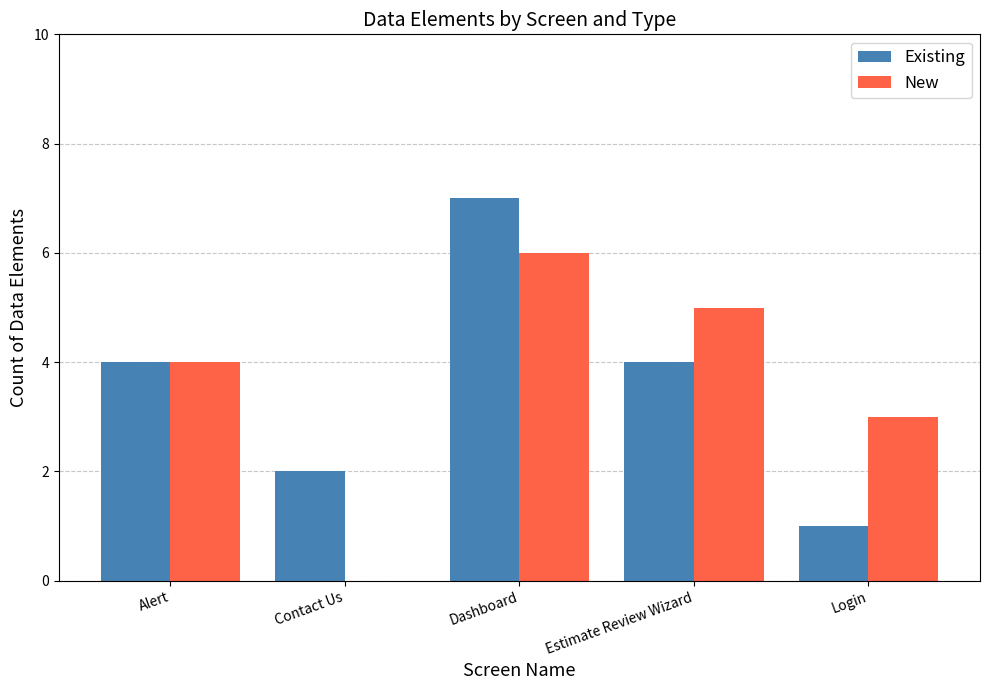

Read the New value at Dashboard.

6